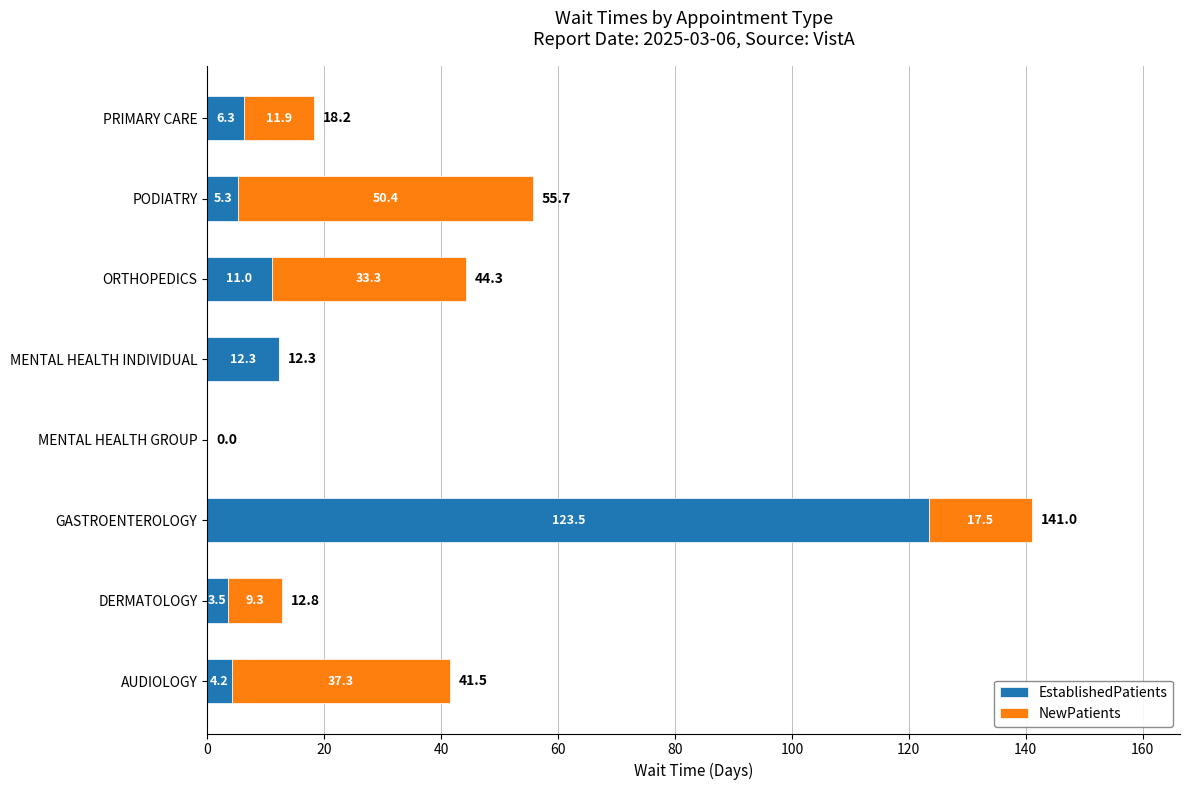

What are all the series names shown in the legend?

EstablishedPatients, NewPatients